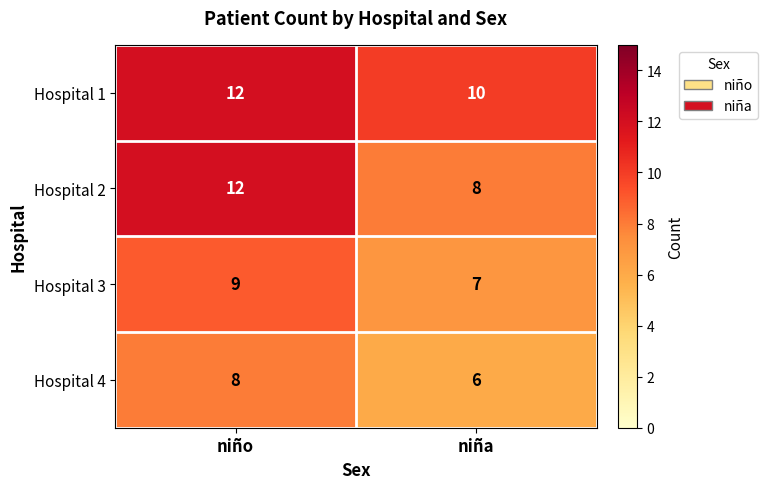

At how many categories does at least one series exceed 8?

2